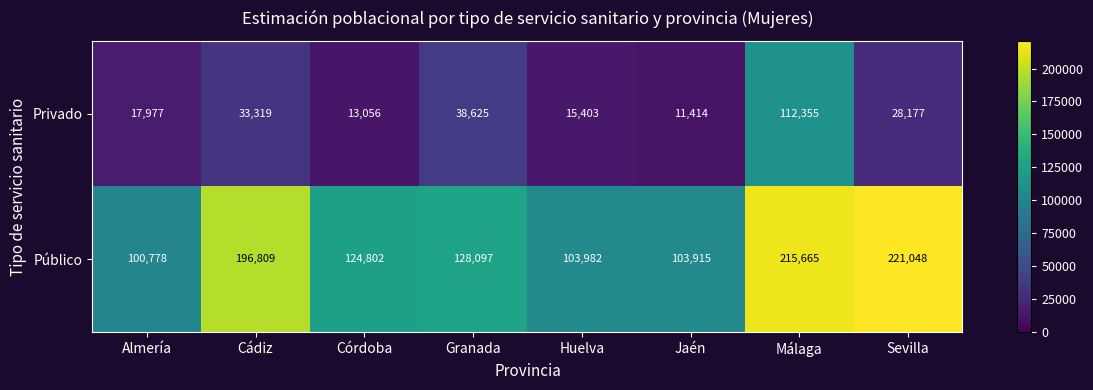

Reading right to left, transcribe all the data shown in this chart.

Privado: Sevilla=28177	Málaga=112355	Jaén=11414	Huelva=15403	Granada=38625	Córdoba=13056	Cádiz=33319	Almería=17977
Público: Sevilla=221048	Málaga=215665	Jaén=103915	Huelva=103982	Granada=128097	Córdoba=124802	Cádiz=196809	Almería=100778